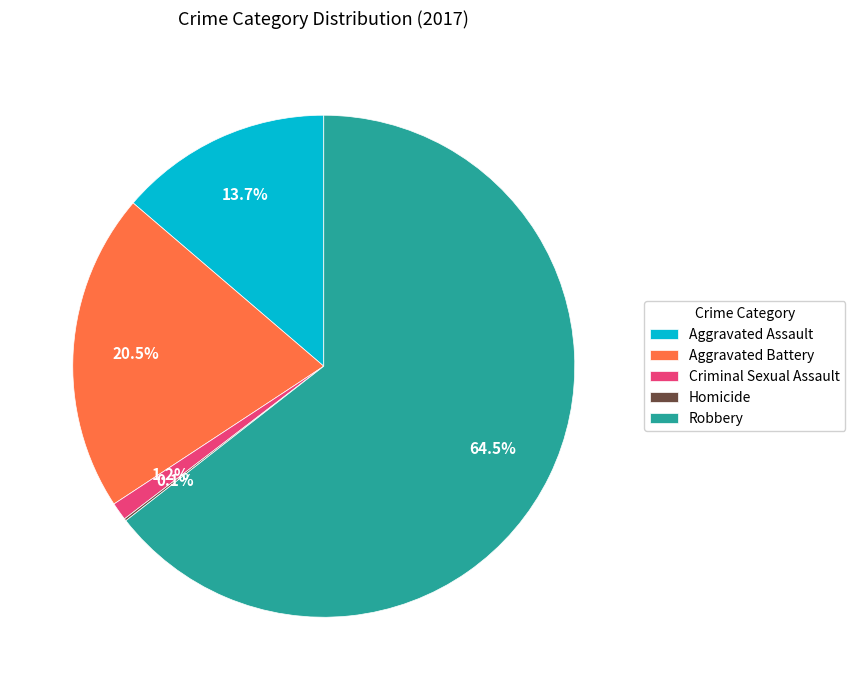

Which slice is the largest?

Robbery